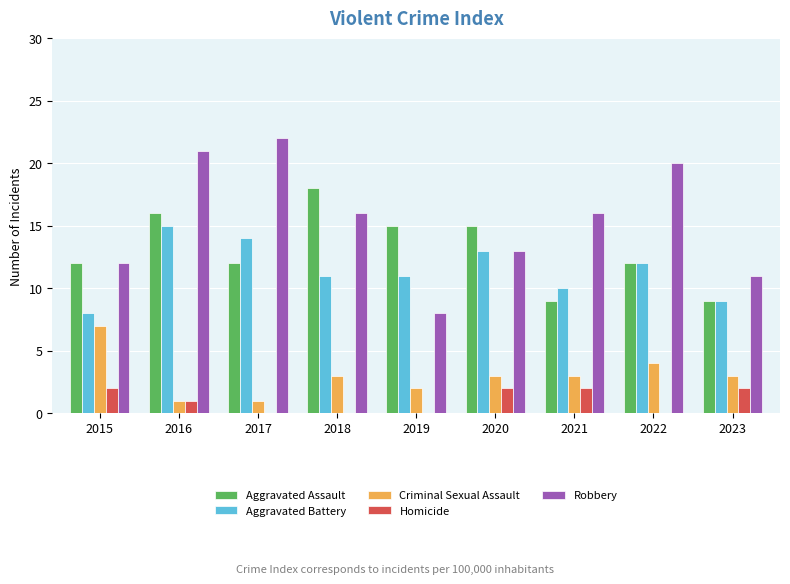

At which category is the sum across all series the highest?

2016